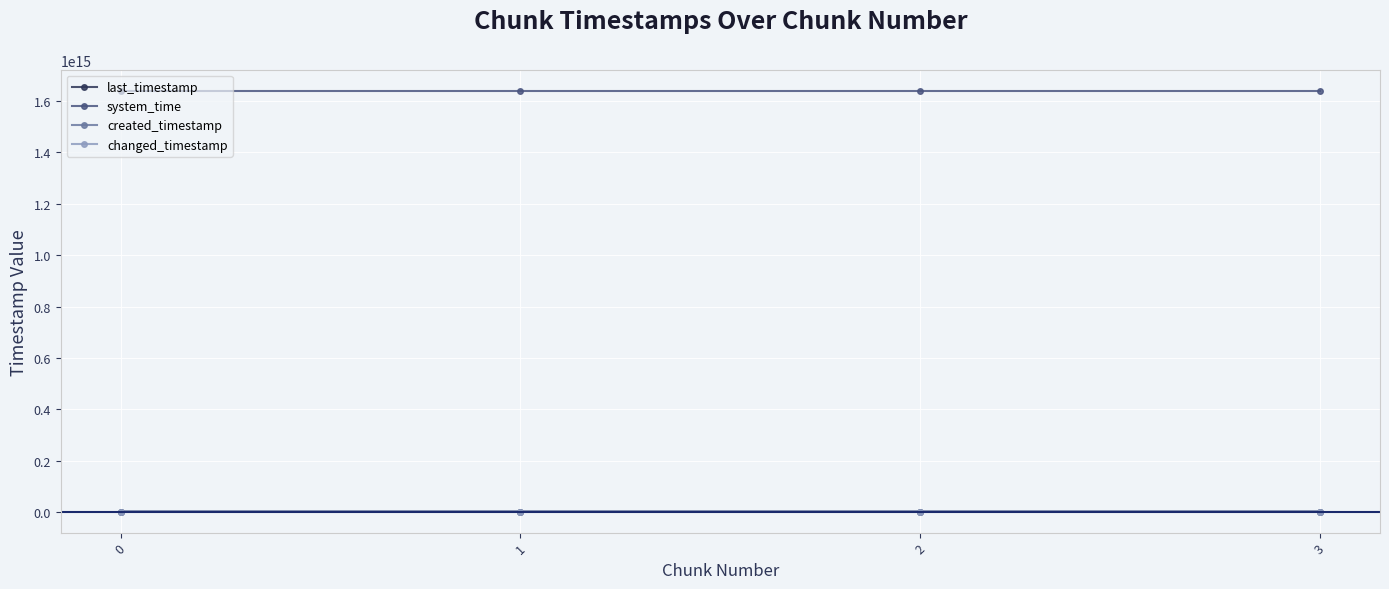

What is the smallest value displayed?

3478047486529